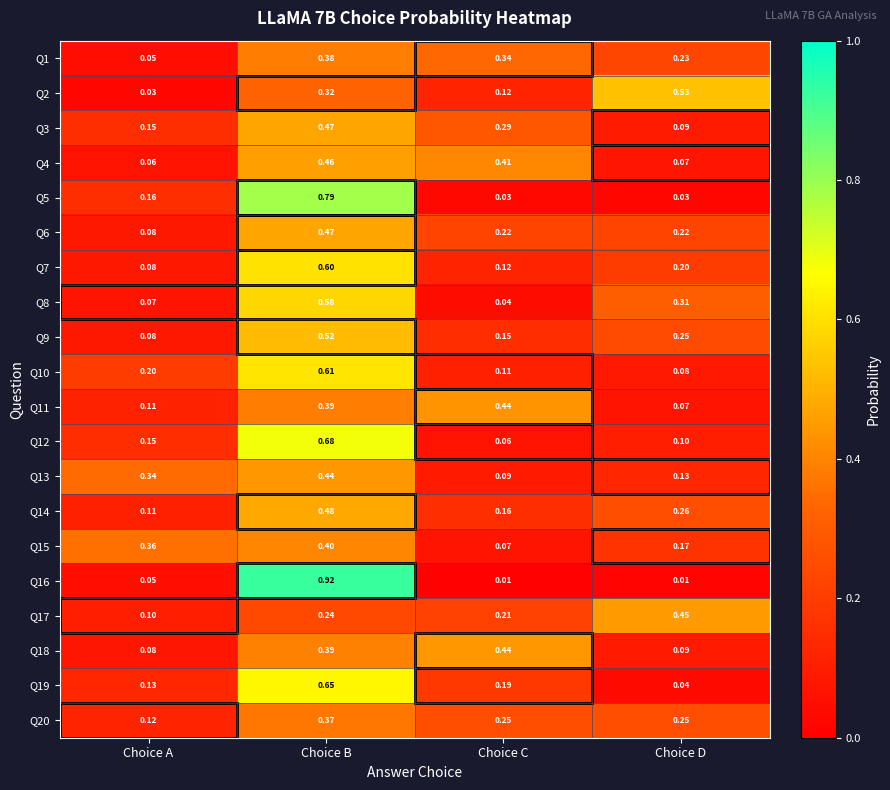

Rank the categories by Q15 value from highest to lowest.

Choice B, Choice A, Choice D, Choice C